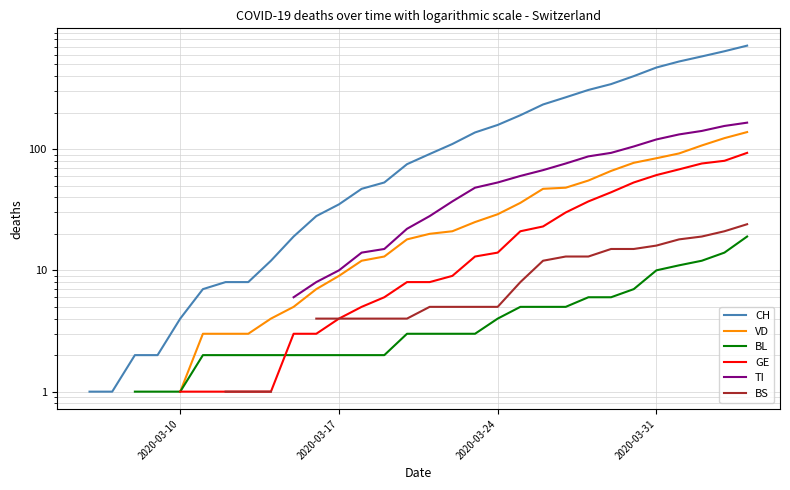

How many intersections are there between BL and GE?

1